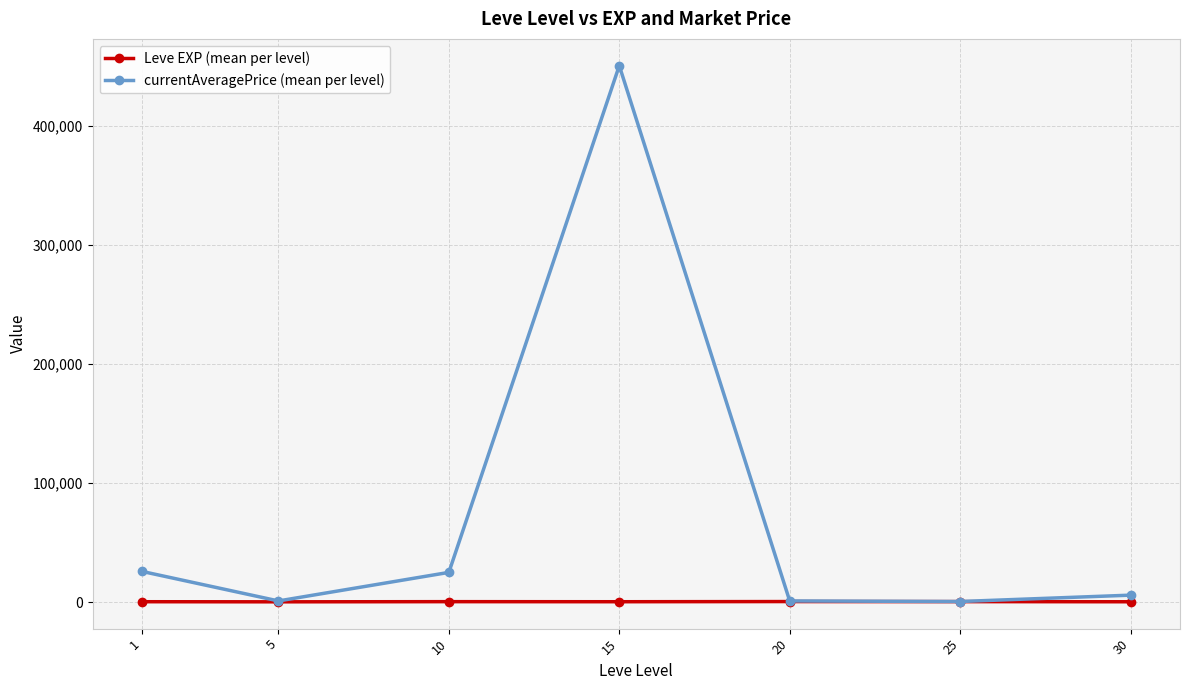

At how many categories does at least one series exceed 315661?

1